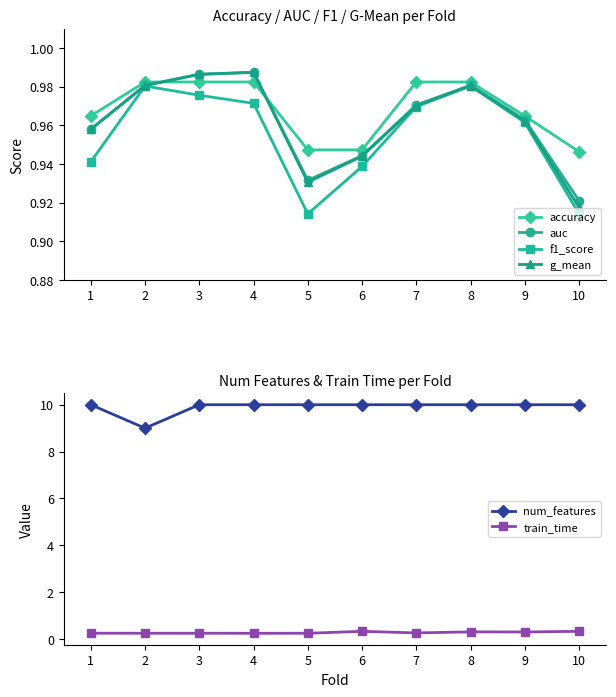

Rank the series at 8 from highest to lowest value.

num_features, accuracy, auc, g_mean, f1_score, train_time